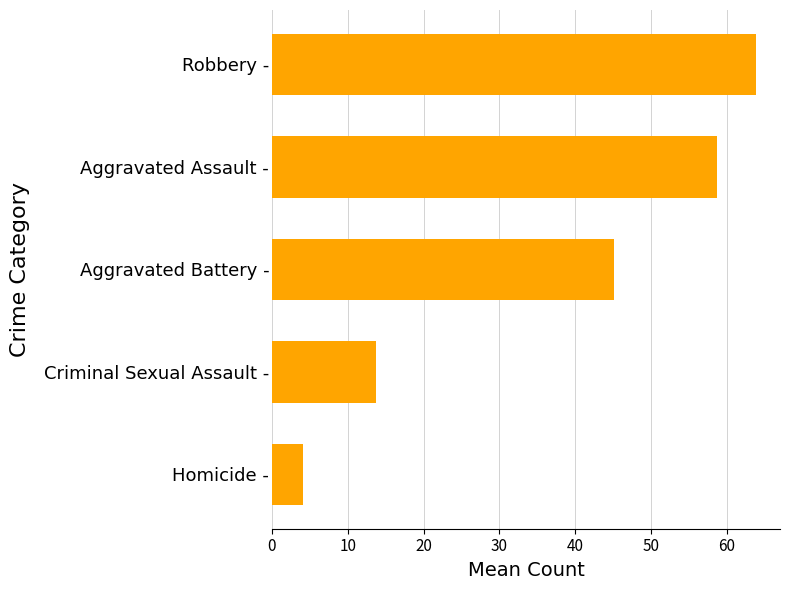

Reading top to bottom, list all the values displayed in this chart.

63.8	58.7	45.1	13.7	4.1